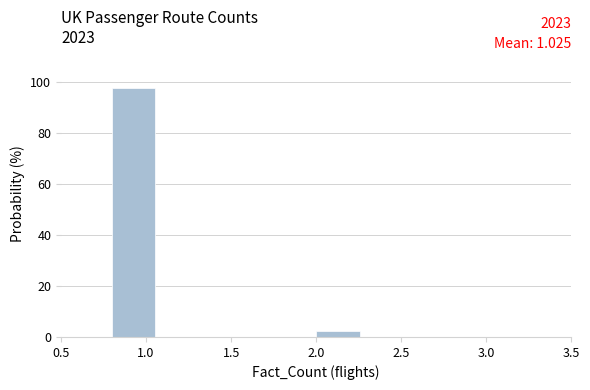

Over which range of the x-axis is the bar tallest?

0.8 to 1.1